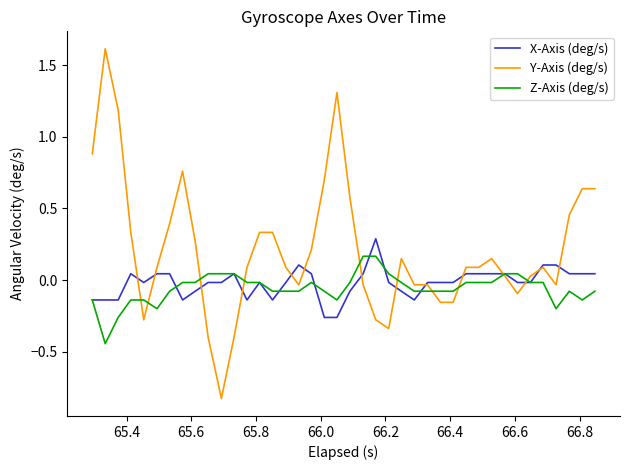

Which series has the largest total across all categories?

Y-Axis (deg/s)